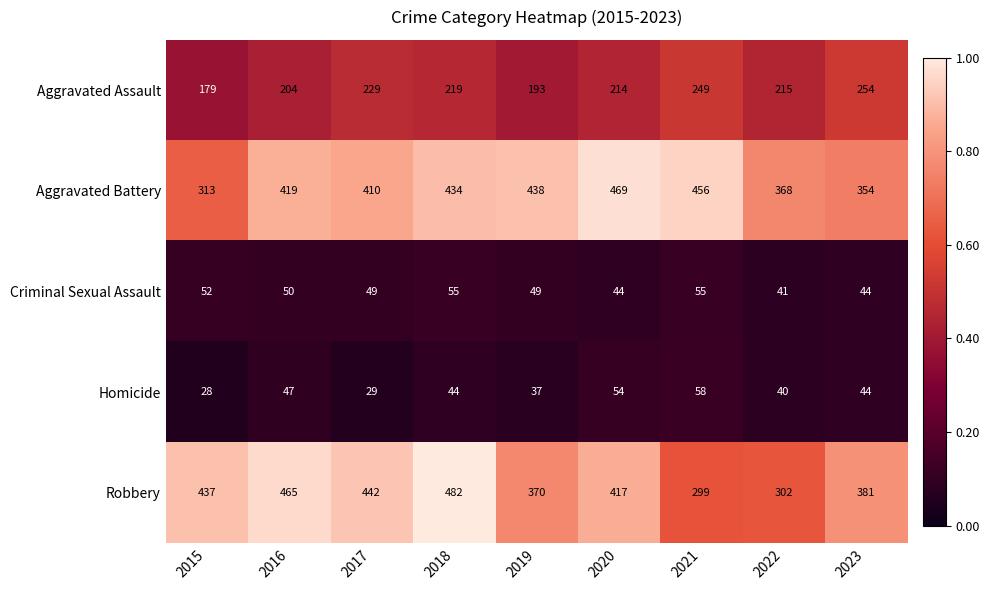

What is the minimum value for Homicide?

28